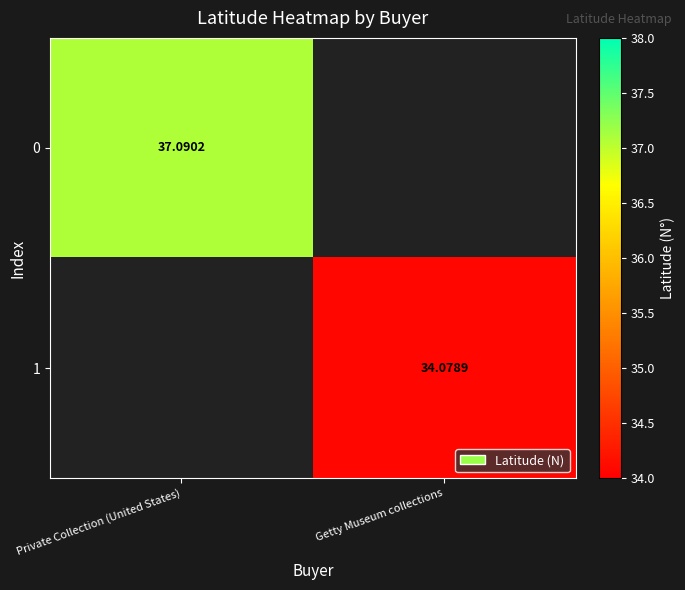

How many values in 1 are above zero?

1